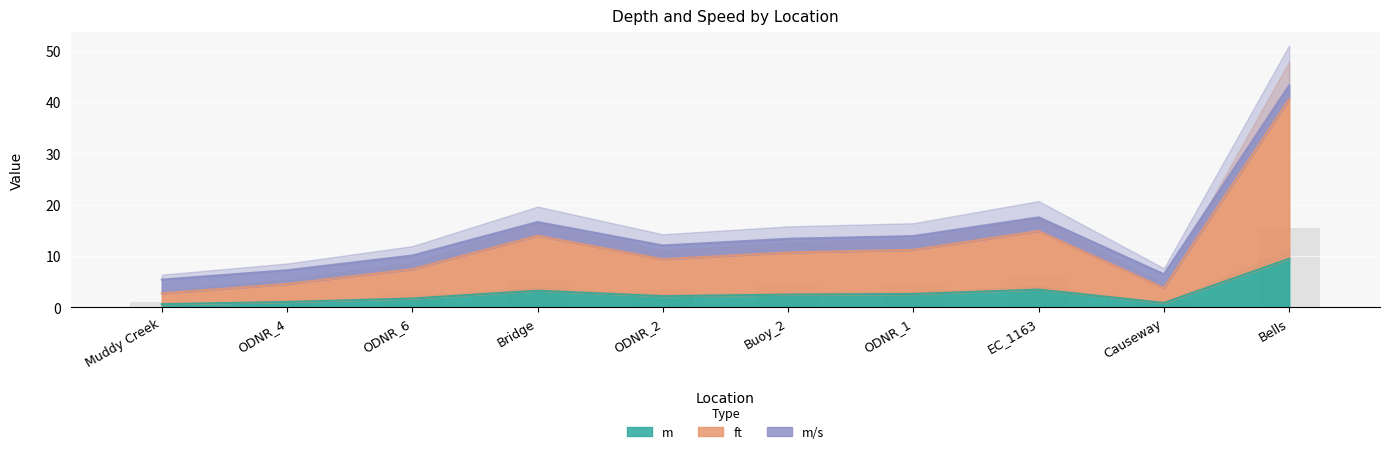

True or false: the data shows 6.1 at ODNR_1.

False